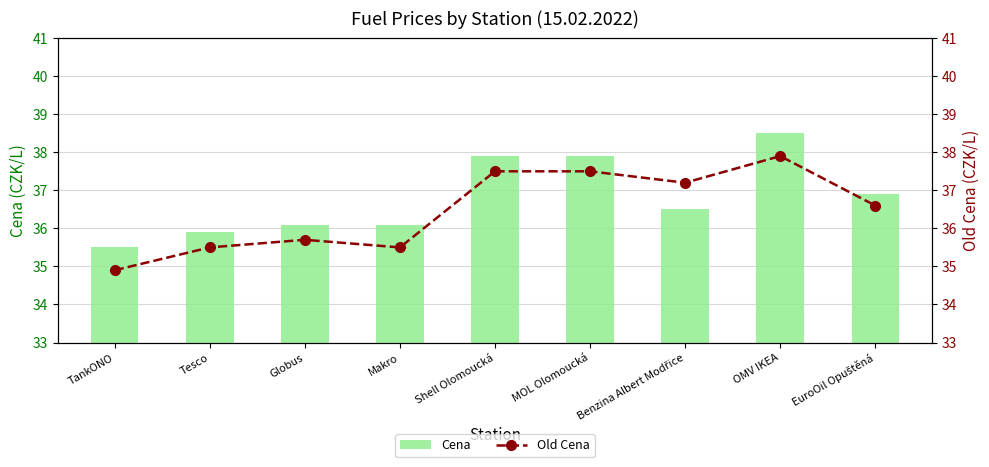

What are all the series names shown in the legend?

Cena, Old Cena